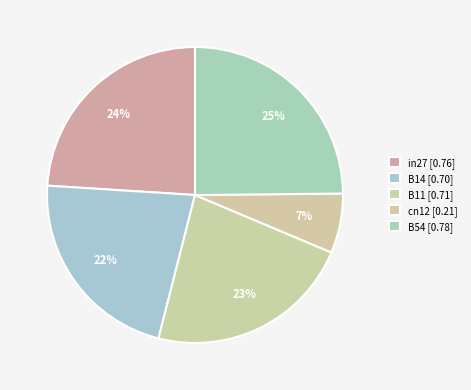

To the nearest percent, what is the difference between the largest and smallest slice percentages?

18%